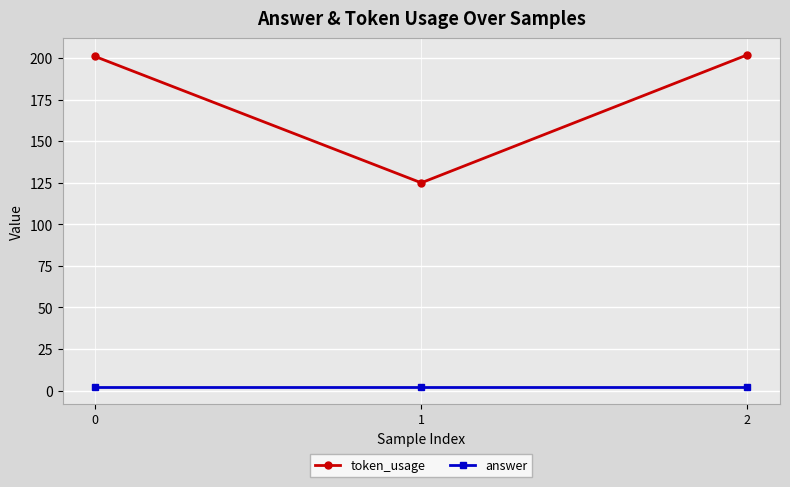

At 1, list the series in order from smallest to largest.

answer, token_usage